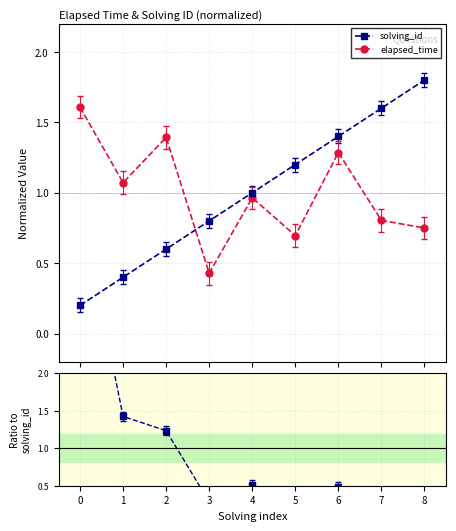

What is the highest value of the elapsed_time series?

1.6